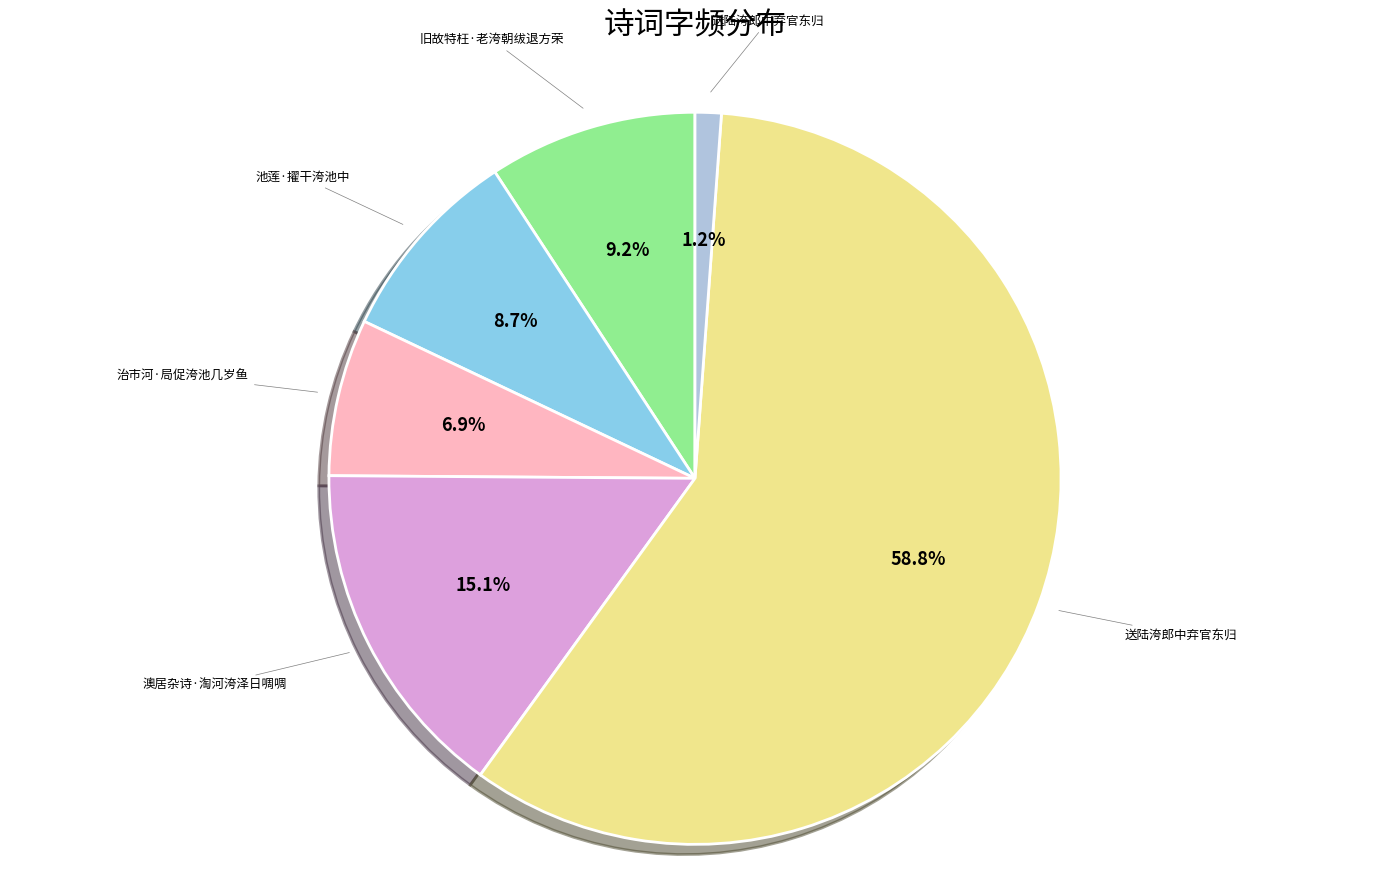

To the nearest percent, what is the average slice percentage?

17%